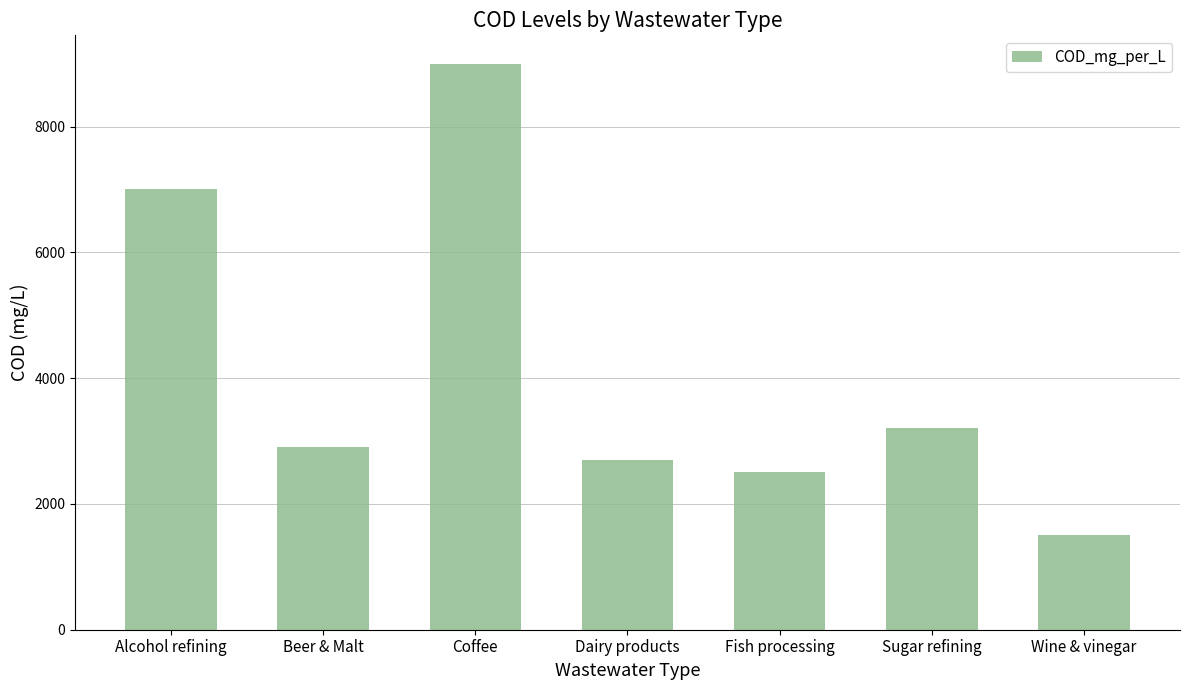

How many data points are less than 2900?

3